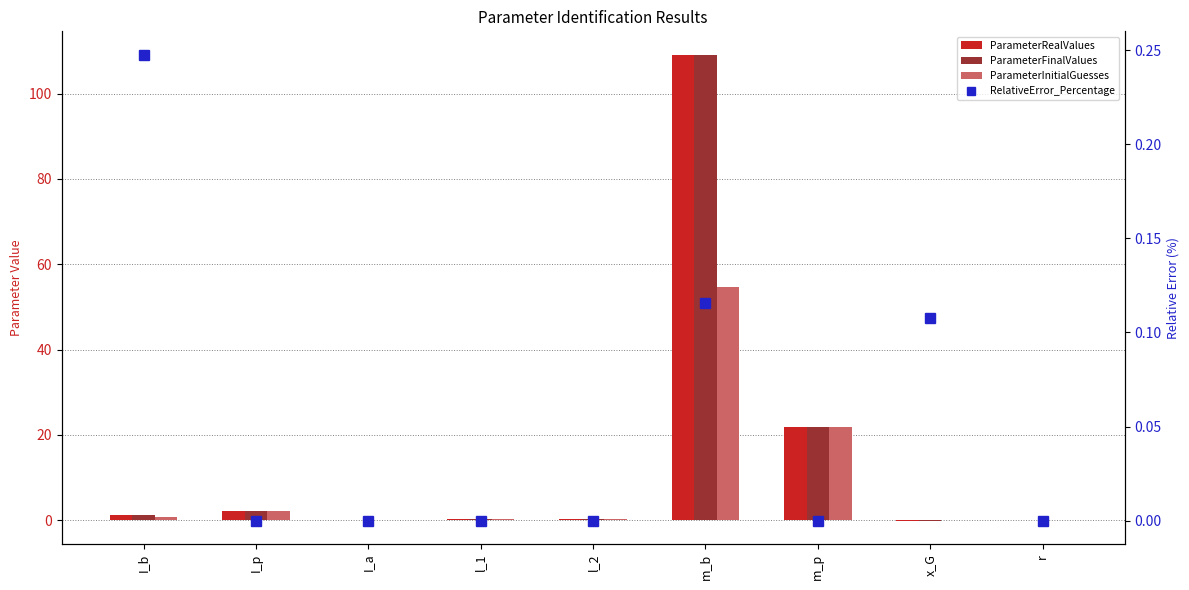

Are the bars grouped side by side (vs. stacked)?

Yes